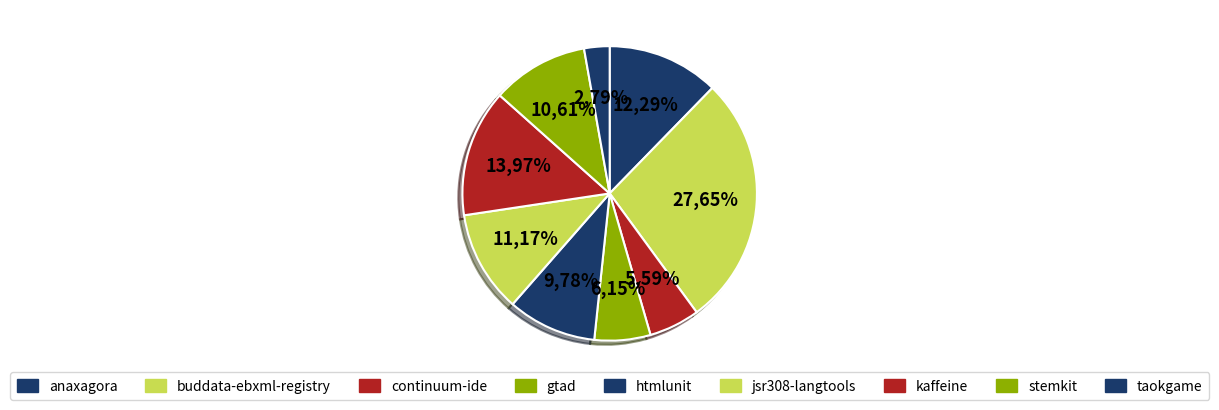

How many slices are in this pie chart?

9